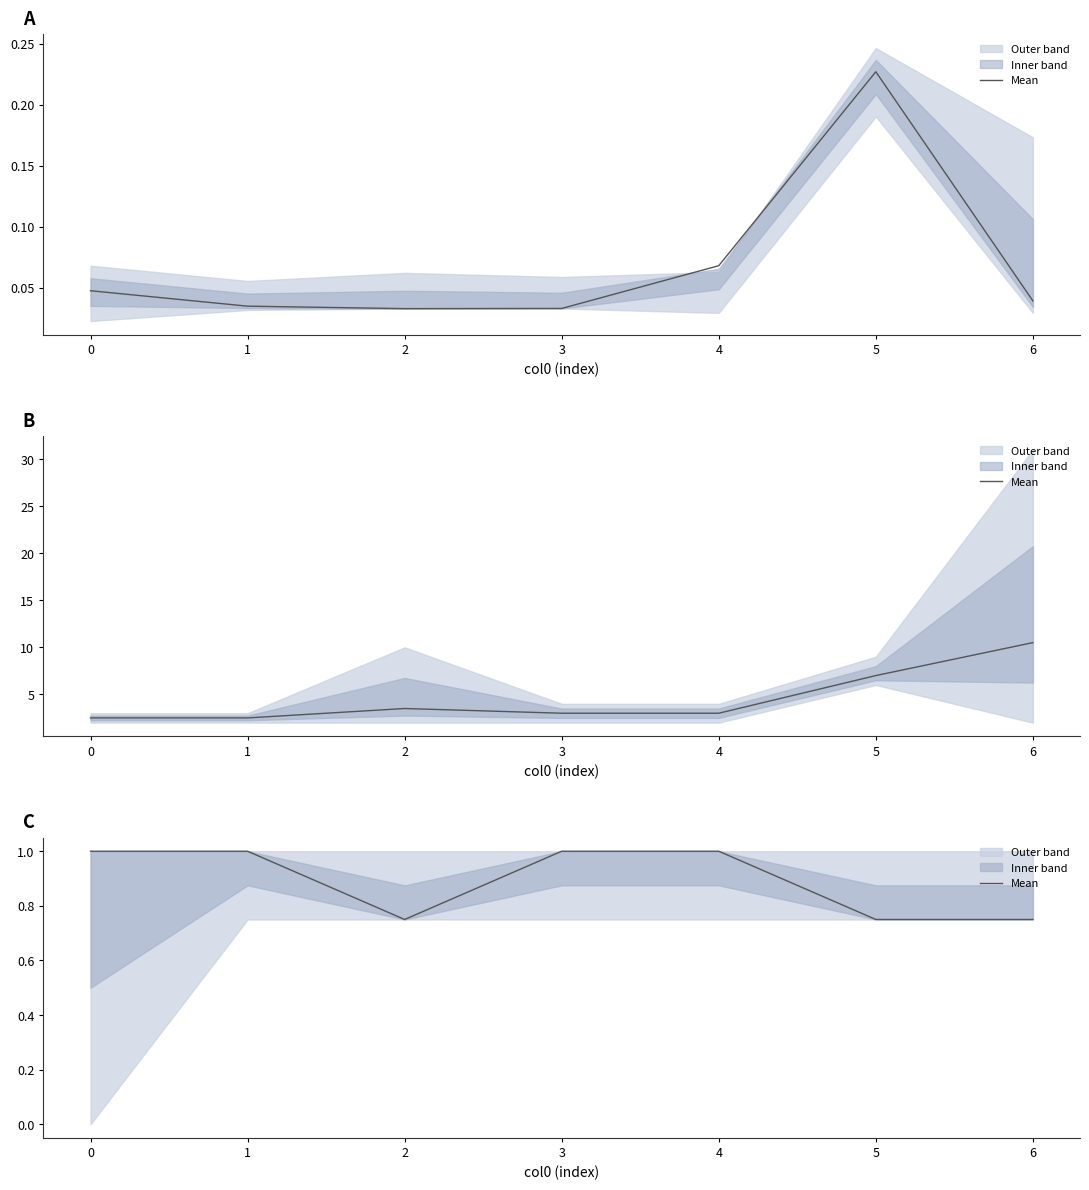

Is this an area chart (filled region under the line)?

No